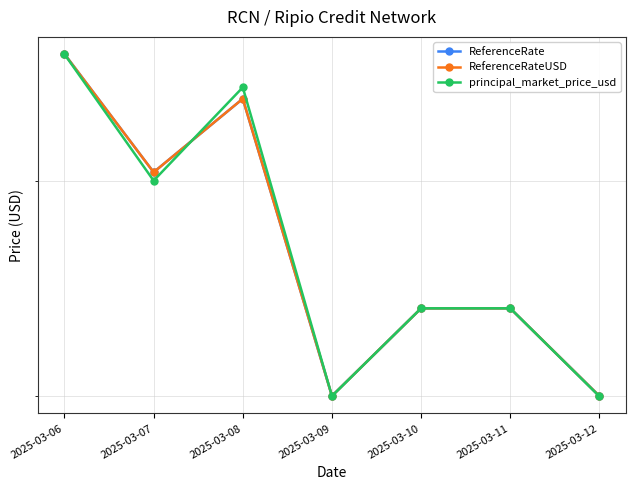

The value of ReferenceRateUSD at 2025-03-09 is 0.0. True or false?

True